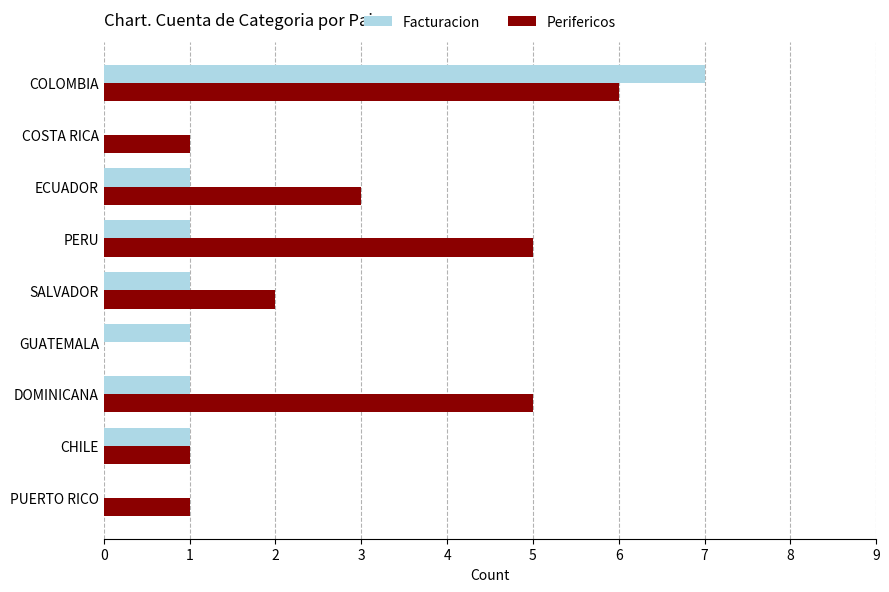

Which series has the largest total across all categories?

Perifericos